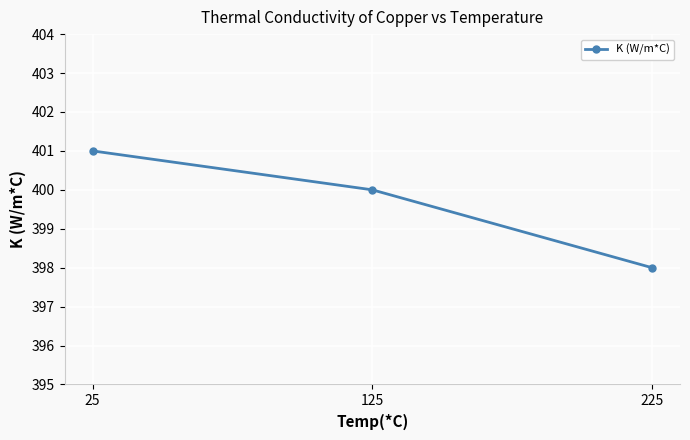

True or false: the data shows 400 at 125.

True